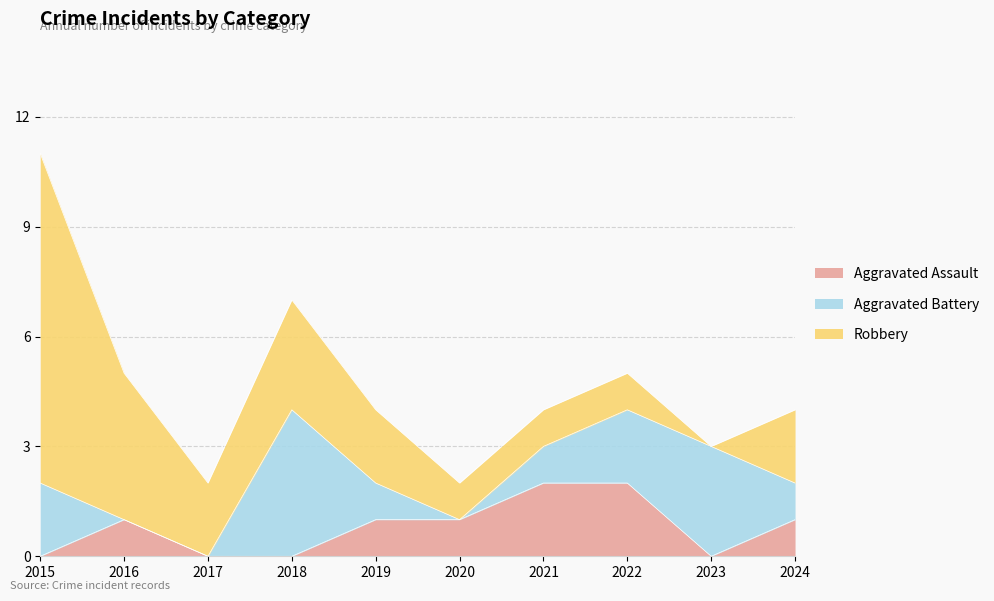

Count the number of categories in the chart.

10